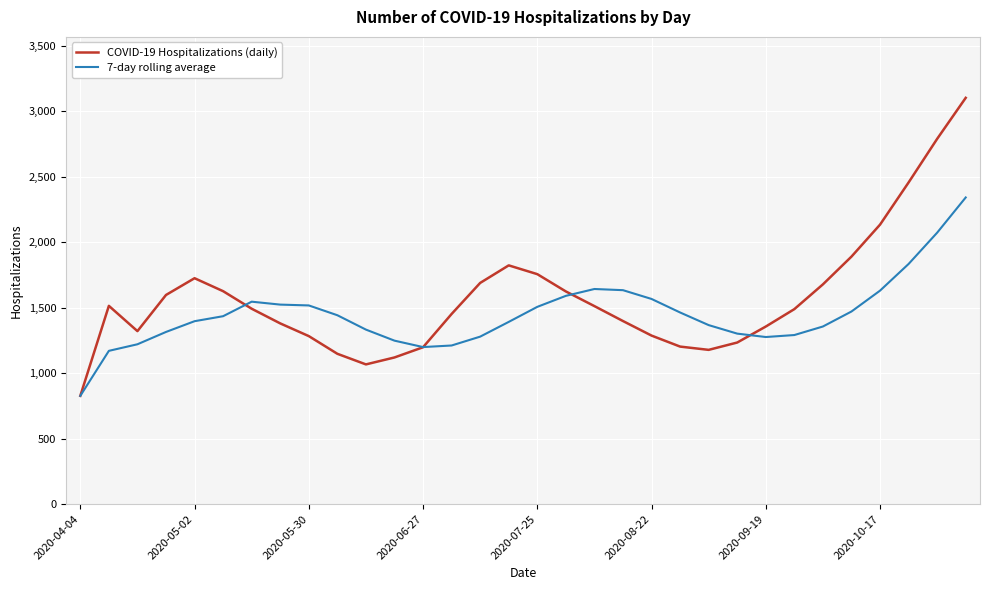

What is the average value of the COVID-19 Hospitalizations (daily) series?

1573.4